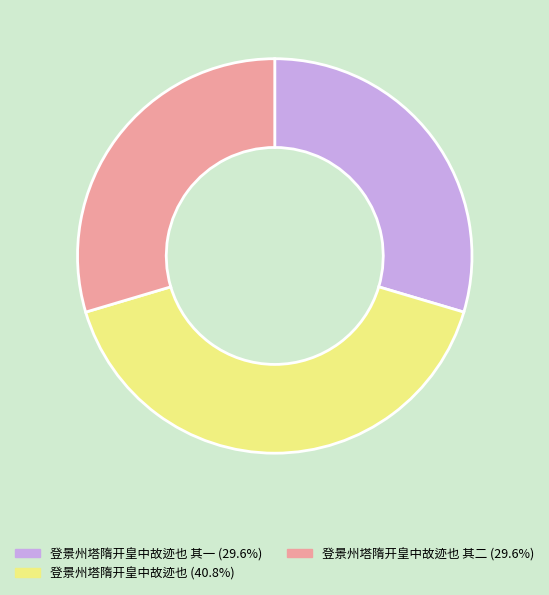

Is there any slice that represents more than half of the pie?

No